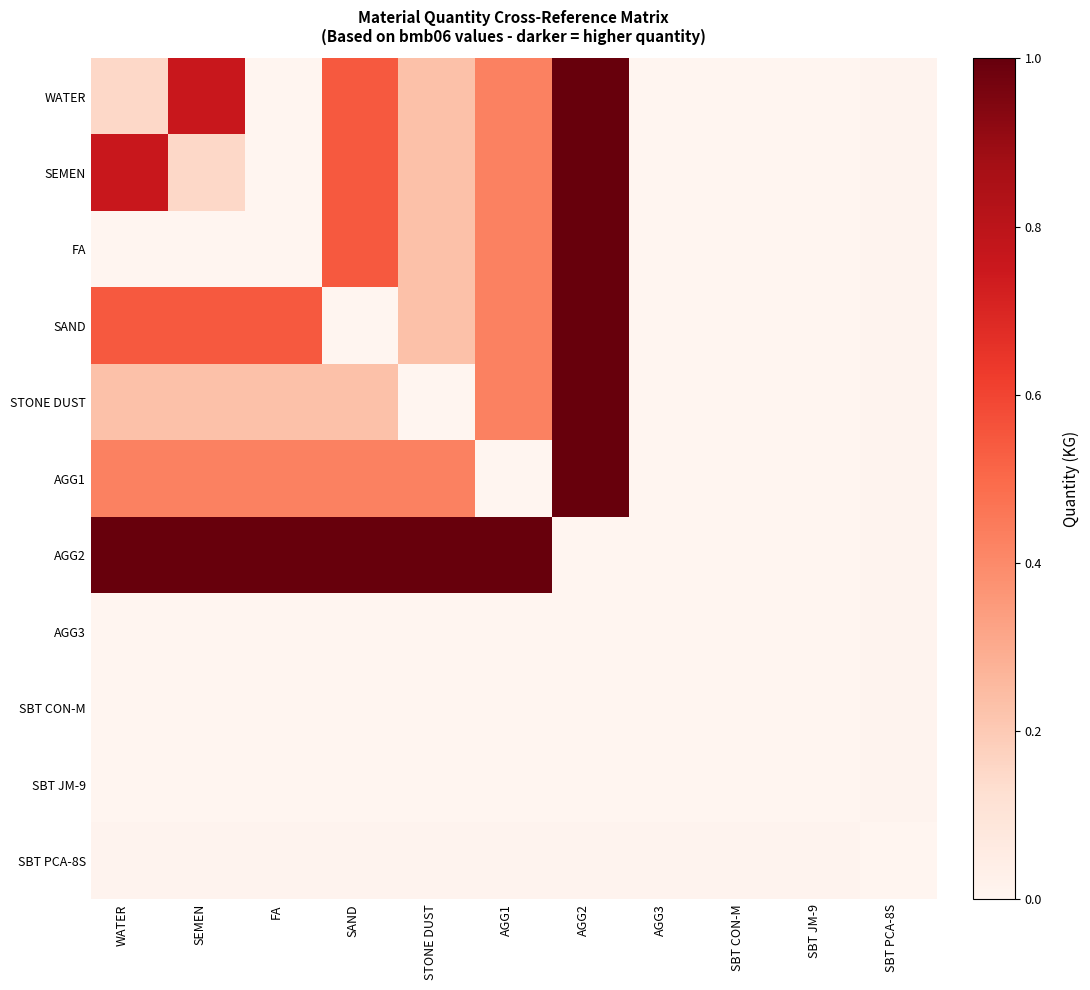

What is the greatest value displayed?

1.0